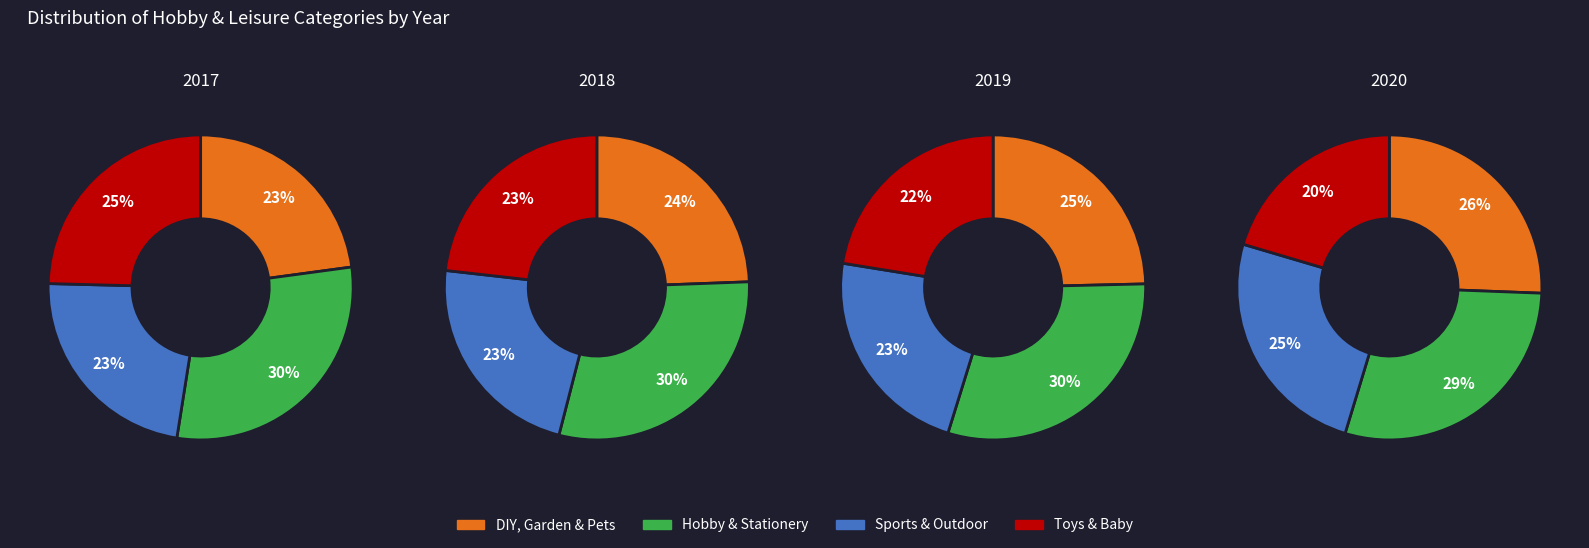

Is it true that 2018 is 19% of the pie?

False